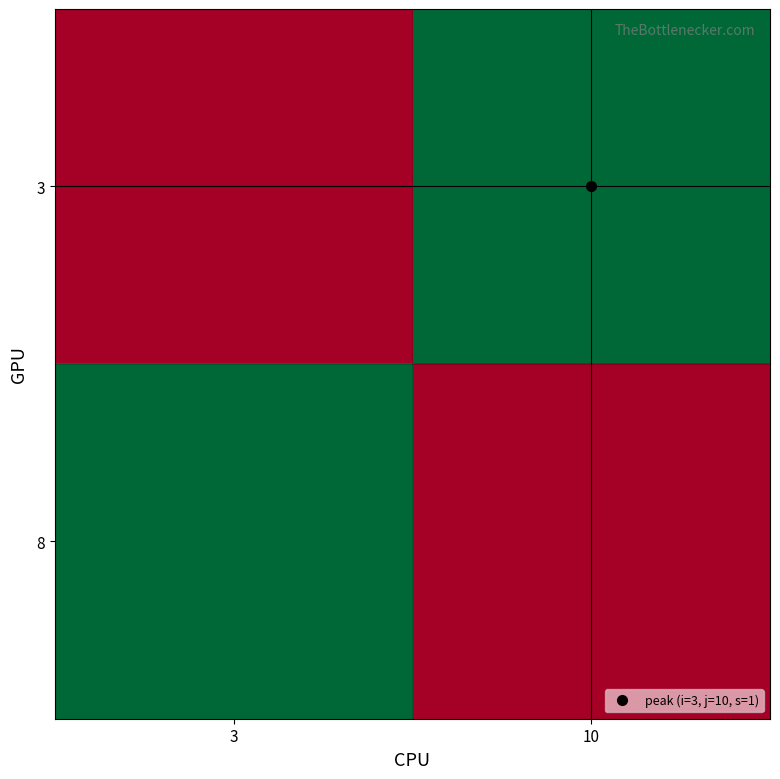

Reading left to right, extract all data points from this chart.

3: 3=0	10=1
8: 3=1	10=0